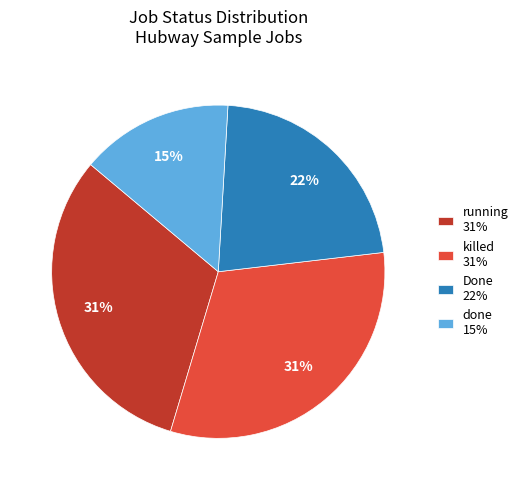

True or false: done accounts for 15% of the total.

True